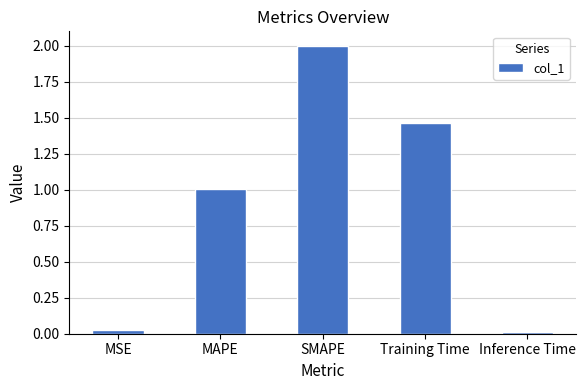

Where does the data first go above 1?

MAPE